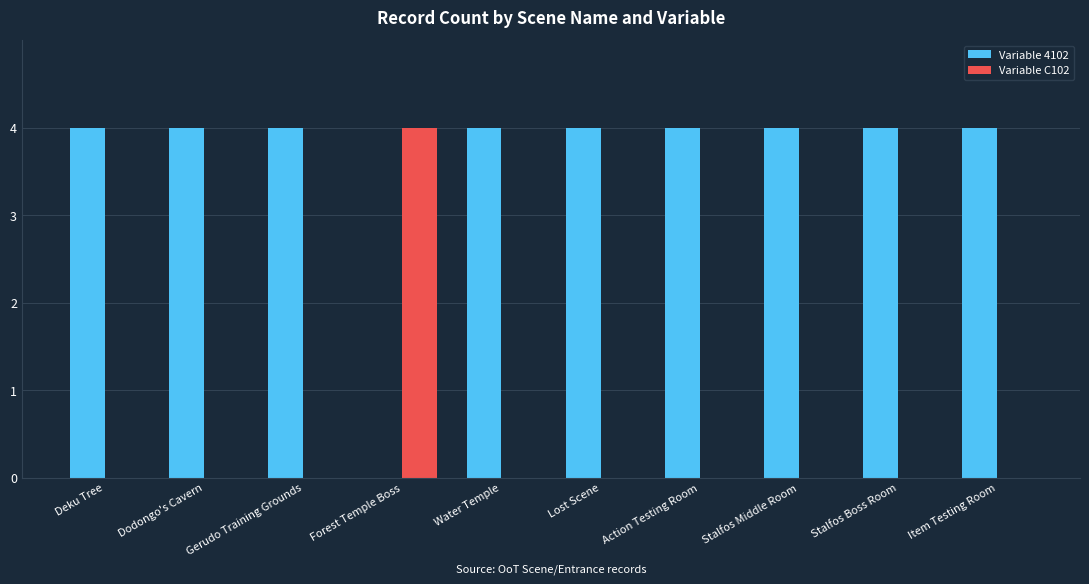

Reading left to right, extract all data points from this chart.

Variable 4102: Deku Tree=4	Dodongo's Cavern=4	Gerudo Training Grounds=4	Forest Temple Boss=0	Water Temple=4	Lost Scene=4	Action Testing Room=4	Stalfos Middle Room=4	Stalfos Boss Room=4	Item Testing Room=4
Variable C102: Deku Tree=0	Dodongo's Cavern=0	Gerudo Training Grounds=0	Forest Temple Boss=4	Water Temple=0	Lost Scene=0	Action Testing Room=0	Stalfos Middle Room=0	Stalfos Boss Room=0	Item Testing Room=0